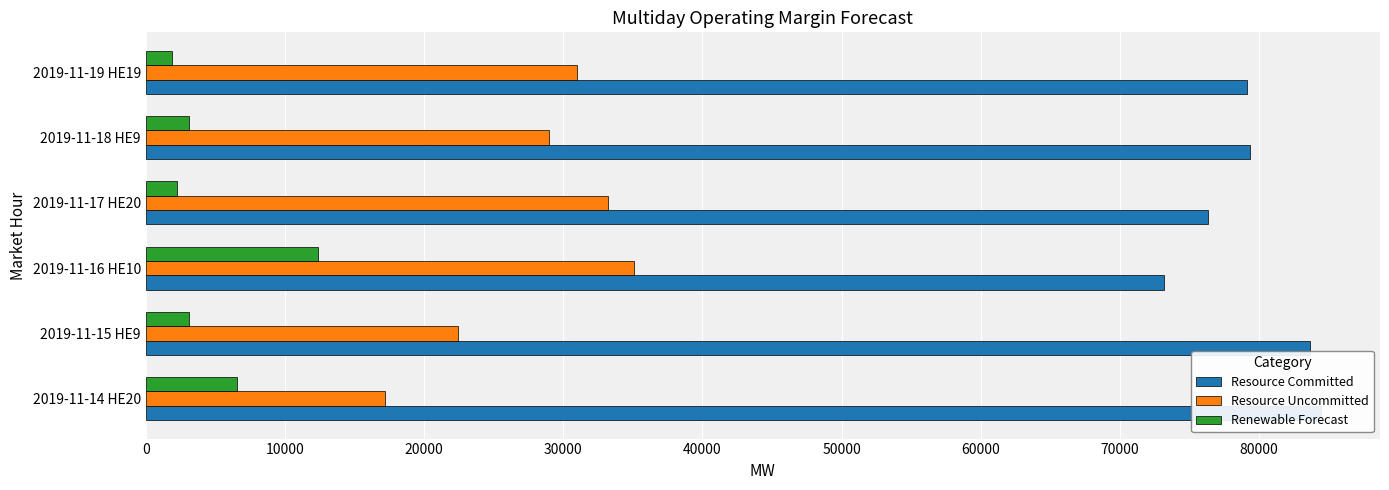

What is the spread (max minus min) of values at 2019-11-14 HE20?

77903.0